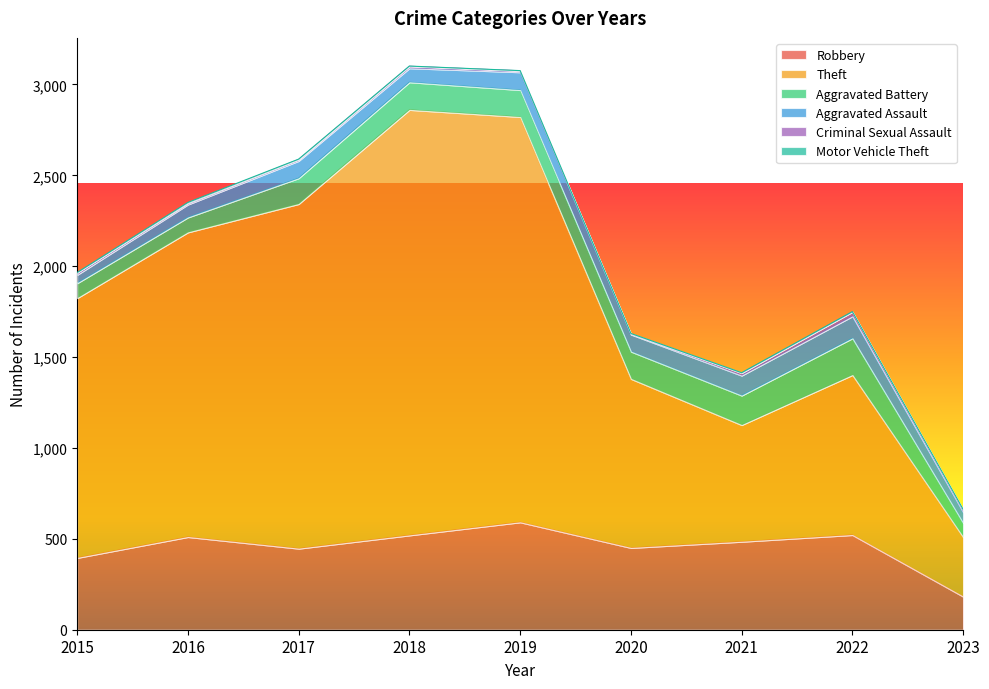

Reading right to left, what are all the values shown in this chart?

Robbery: 182	521	484	450	591	519	446	510	395
Theft: 327	880	642	930	2230	2341	1896	1676	1429
Aggravated Battery: 78	202	162	150	148	152	142	82	82
Aggravated Assault: 59	121	110	94	98	77	95	71	46
Criminal Sexual Assault: 11	24	14	3	8	11	8	8	12
Motor Vehicle Theft: 5	2	2	3	1	1	2	4	1